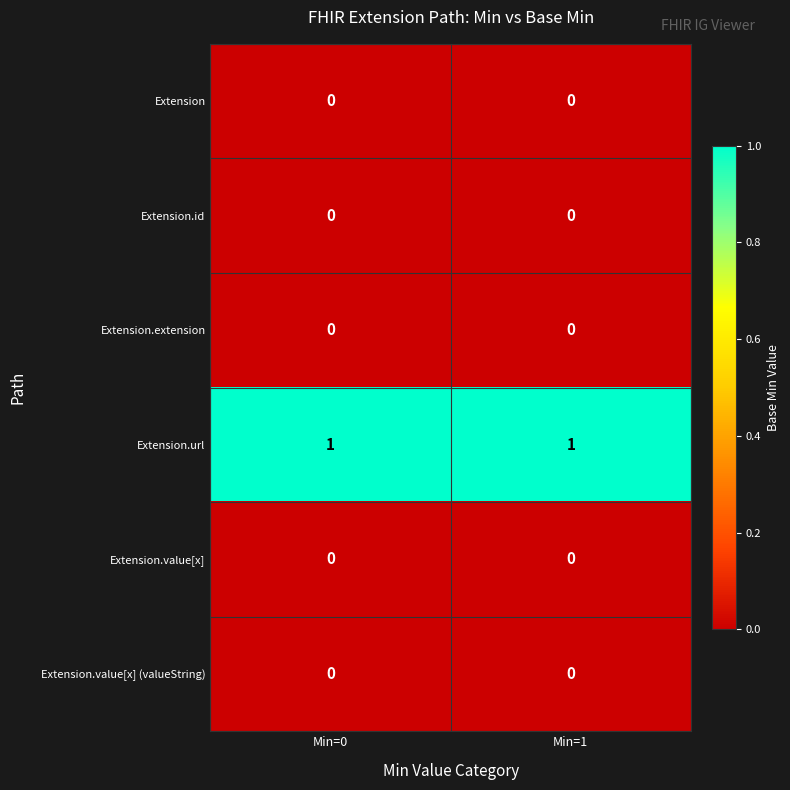

The value of Extension.value[x] at Min=1 is 0. True or false?

True